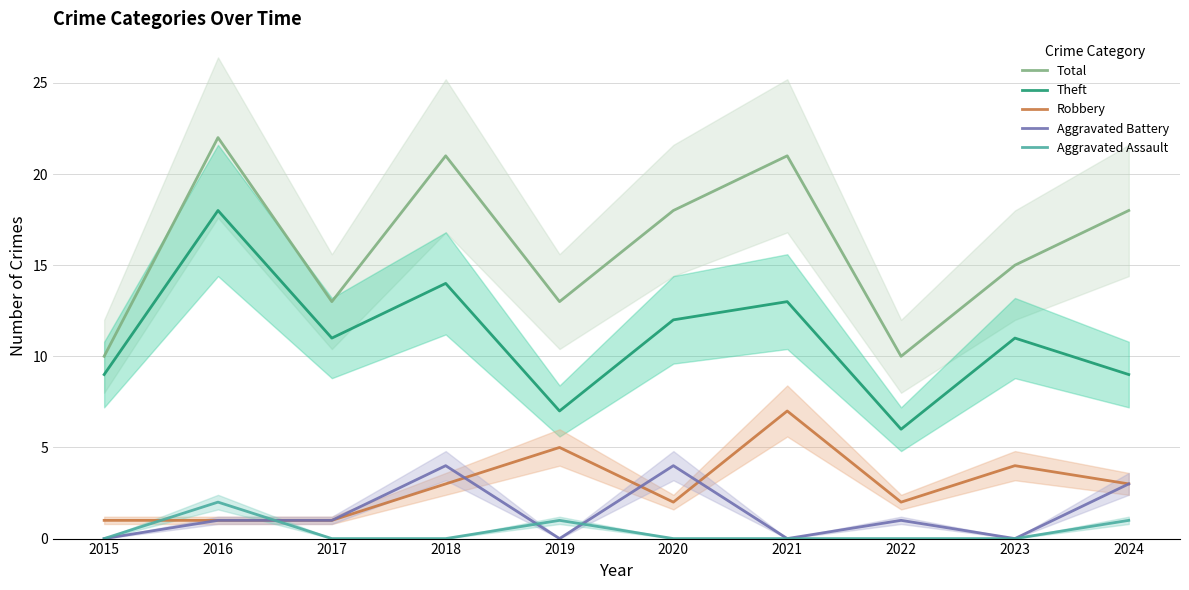

How many times do Aggravated Assault and Robbery cross each other?

2